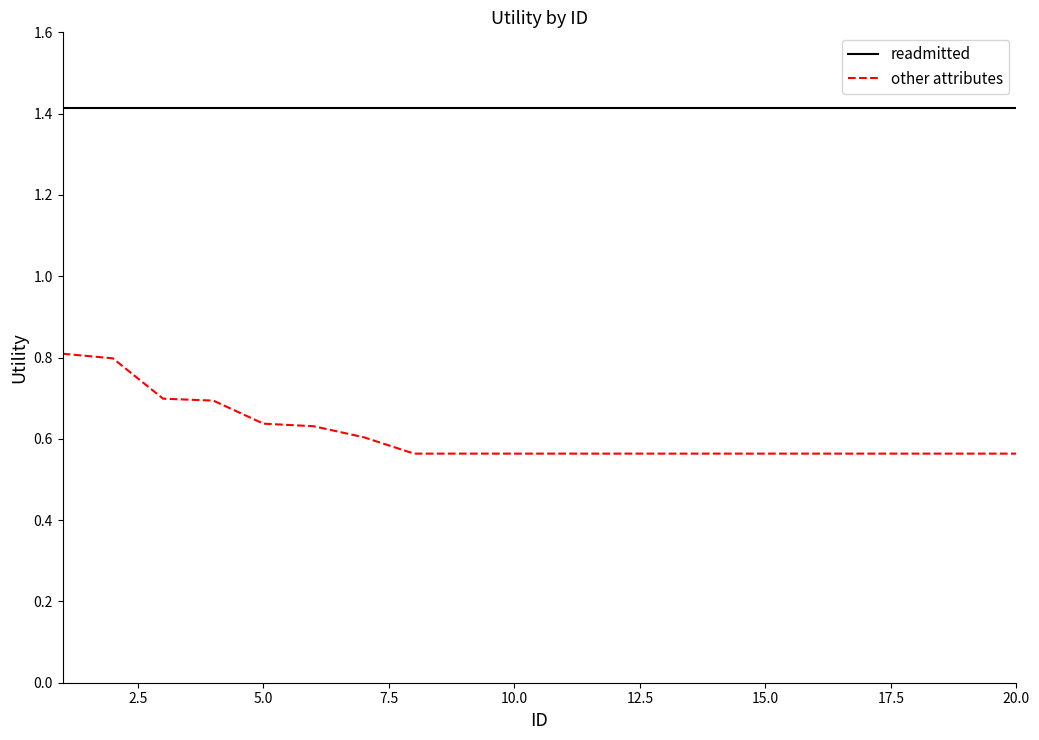

True or false: readmitted and other attributes intersect in this chart.

False